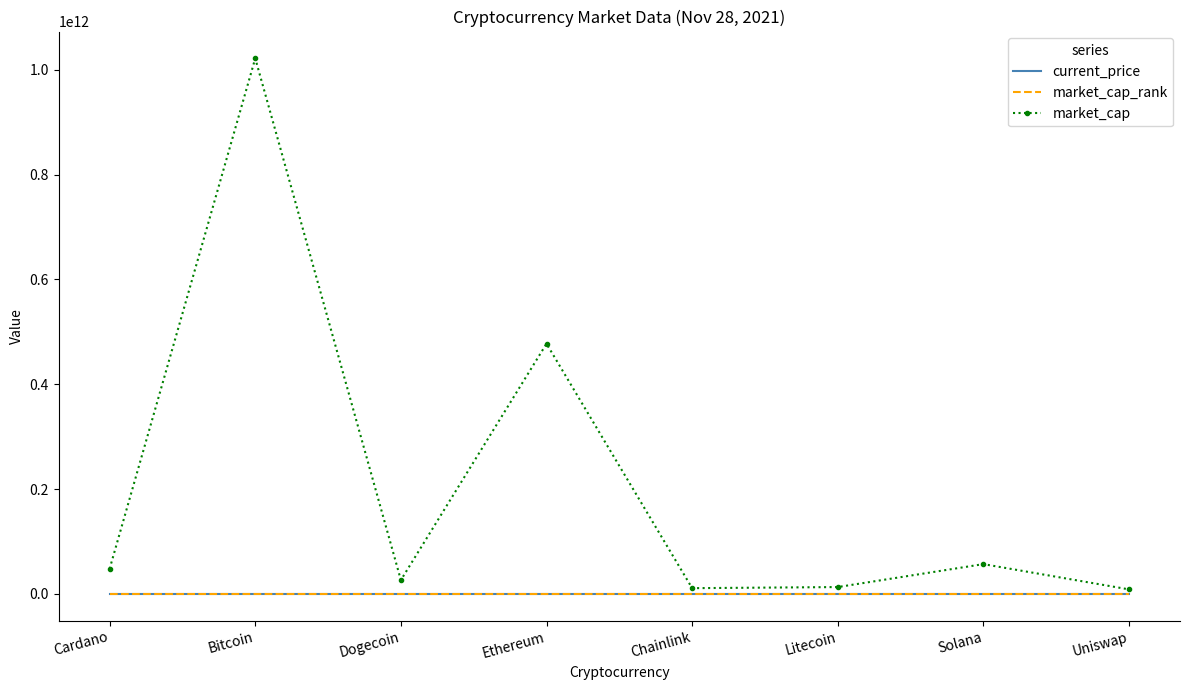

Which category has the highest value across all series?

Bitcoin